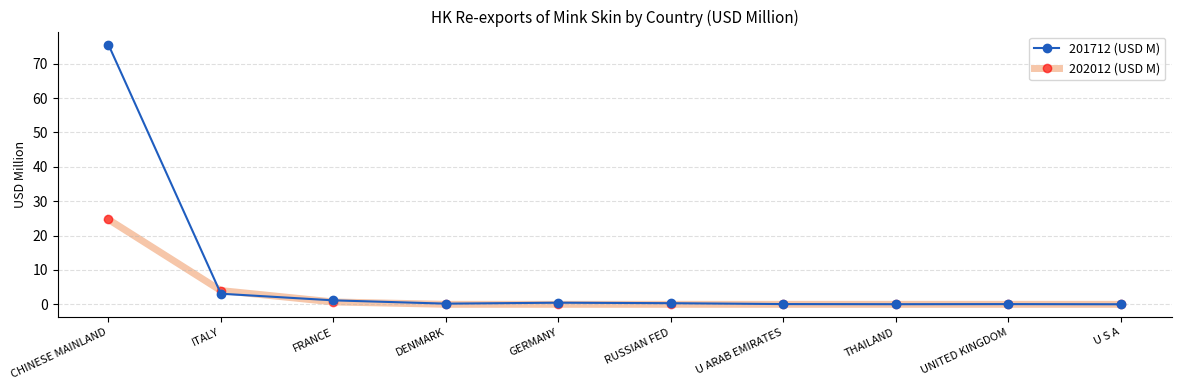

List the series in order of their peak value, lowest first.

202012 (USD M), 201712 (USD M)